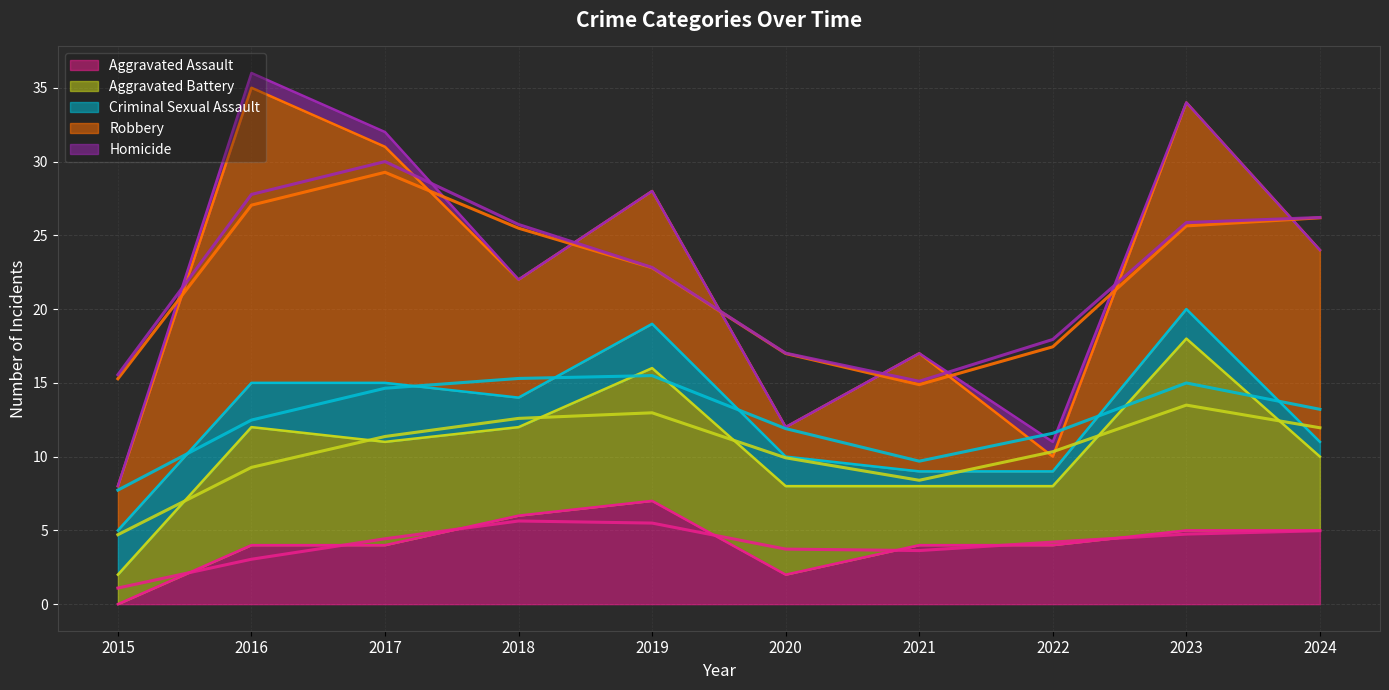

Rank the series by their average value, from highest to lowest.

Robbery, Aggravated Battery, Aggravated Assault, Criminal Sexual Assault, Homicide